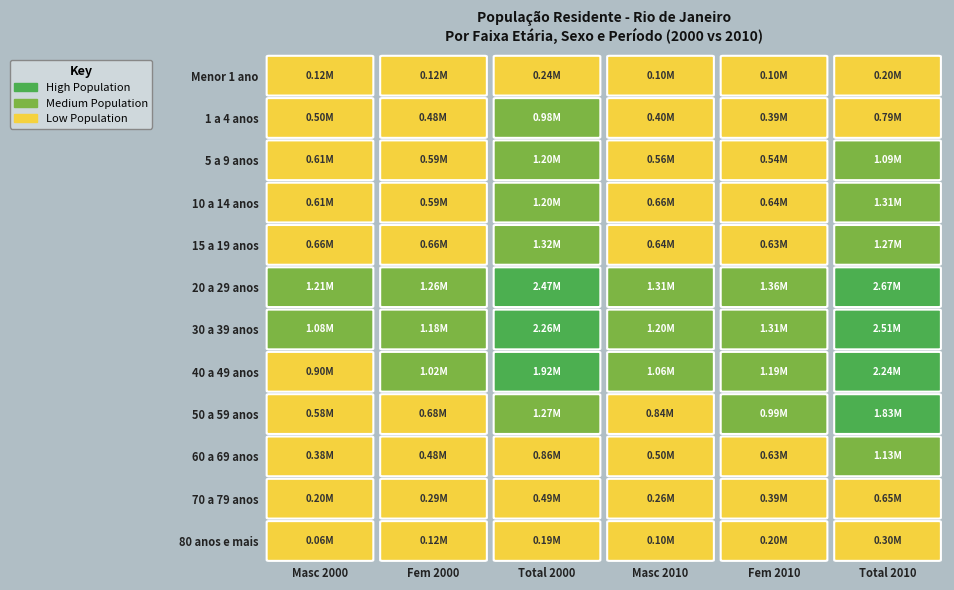

How many series are shown in this chart?

12